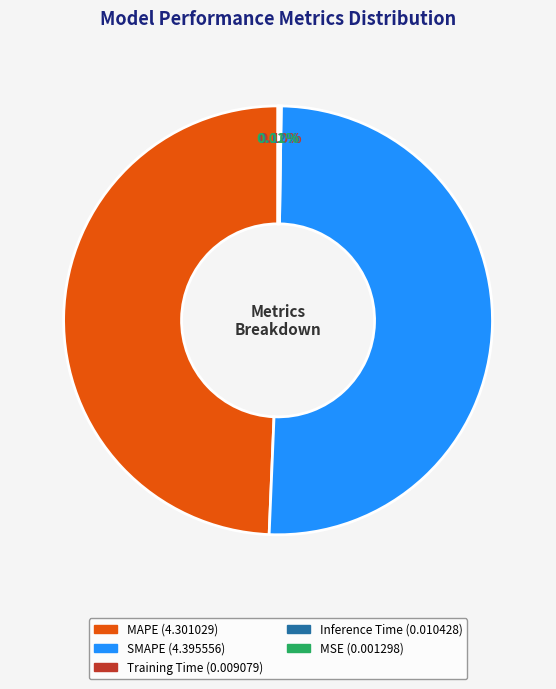

Which has a higher value, SMAPE or MAPE?

SMAPE